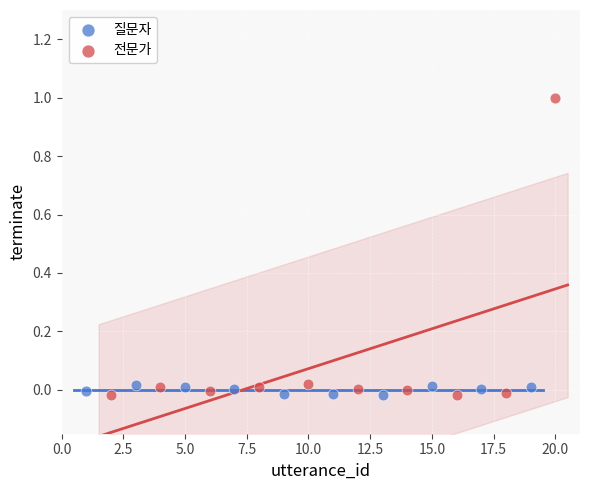

Which series has the largest Y range (max minus min)?

전문가